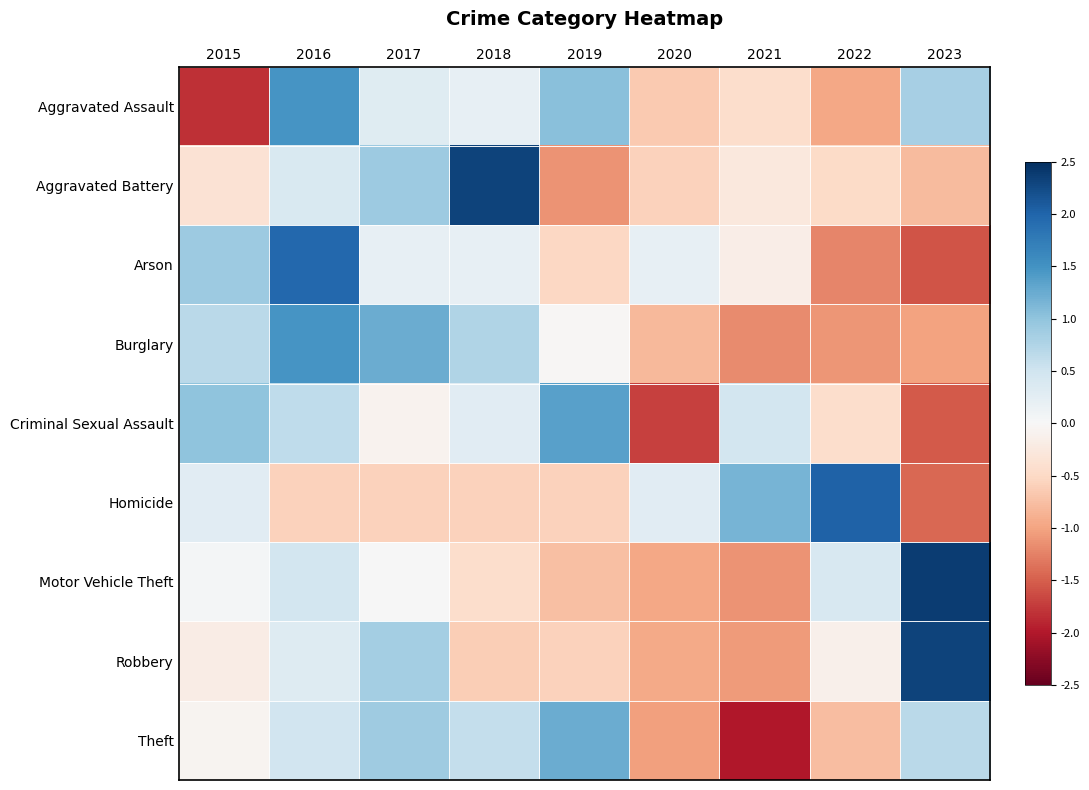

Reading left to right, list all the values displayed in this chart.

Aggravated Assault: 2015=-1.8	2016=1.5	2017=0.3	2018=0.2	2019=1.1	2020=-0.7	2021=-0.4	2022=-1.0	2023=0.8
Aggravated Battery: 2015=-0.4	2016=0.4	2017=0.9	2018=2.3	2019=-1.1	2020=-0.6	2021=-0.3	2022=-0.5	2023=-0.8
Arson: 2015=0.9	2016=2.0	2017=0.2	2018=0.2	2019=-0.5	2020=0.2	2021=-0.2	2022=-1.2	2023=-1.6
Burglary: 2015=0.7	2016=1.5	2017=1.2	2018=0.8	2019=-0.0	2020=-0.8	2021=-1.2	2022=-1.1	2023=-1.0
Criminal Sexual Assault: 2015=1.0	2016=0.6	2017=-0.1	2018=0.3	2019=1.4	2020=-1.7	2021=0.5	2022=-0.4	2023=-1.5
Homicide: 2015=0.3	2016=-0.6	2017=-0.6	2018=-0.6	2019=-0.6	2020=0.3	2021=1.2	2022=2.0	2023=-1.4
Motor Vehicle Theft: 2015=0.1	2016=0.5	2017=0.0	2018=-0.4	2019=-0.8	2020=-1.0	2021=-1.1	2022=0.4	2023=2.4
Robbery: 2015=-0.2	2016=0.3	2017=0.9	2018=-0.6	2019=-0.6	2020=-0.9	2021=-1.1	2022=-0.1	2023=2.3
Theft: 2015=-0.1	2016=0.5	2017=0.9	2018=0.6	2019=1.2	2020=-1.0	2021=-2.0	2022=-0.8	2023=0.7